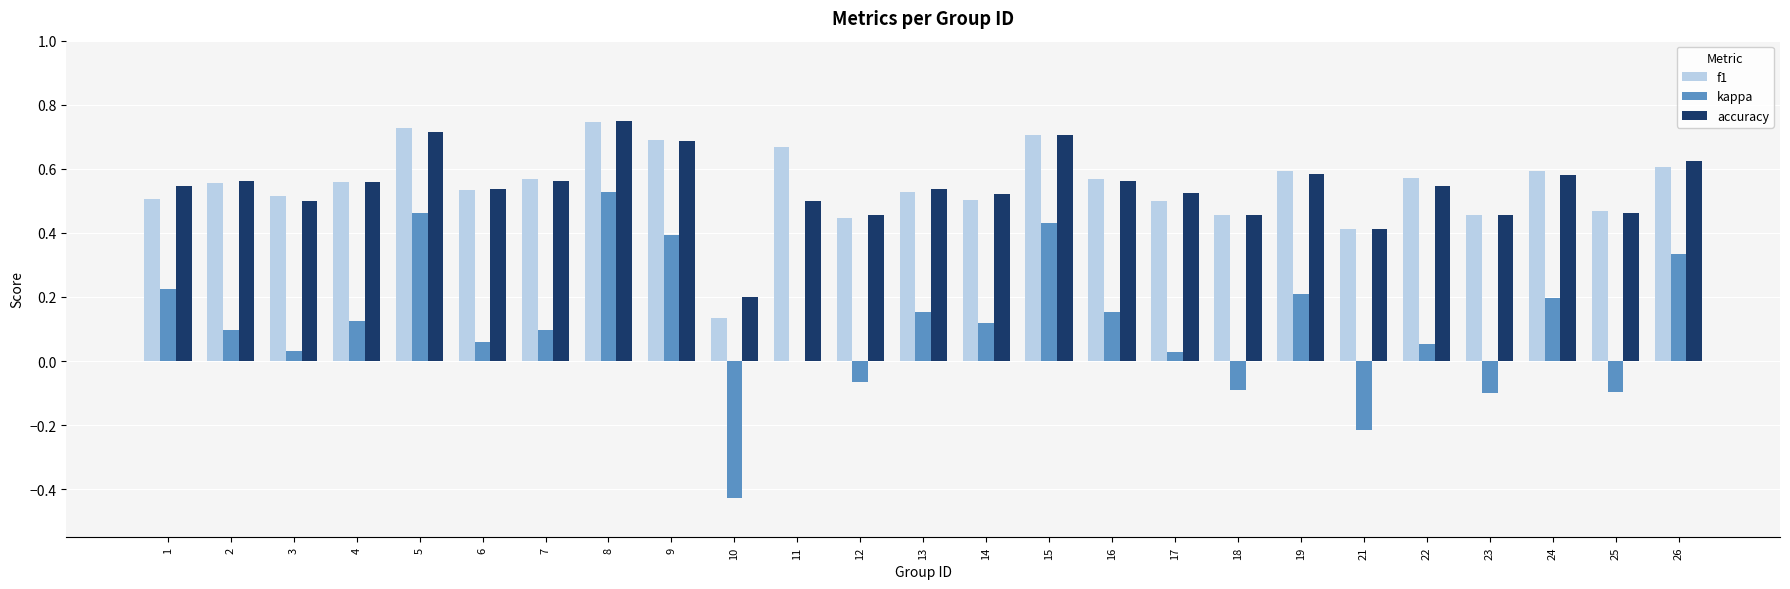

What is the sum of the f1 values at 16 and 24?

1.2